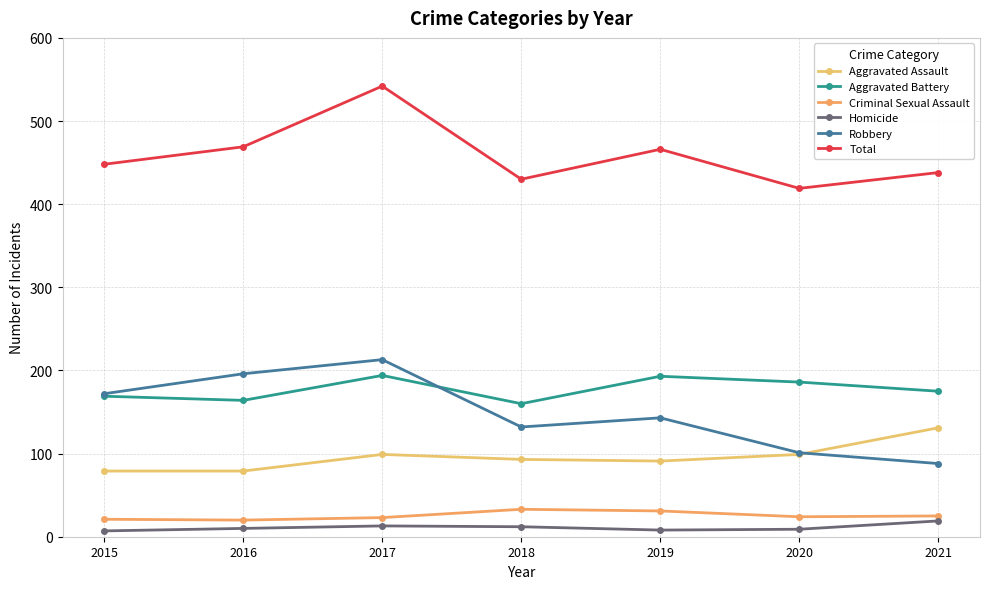

True or false: Total and Homicide intersect in this chart.

False